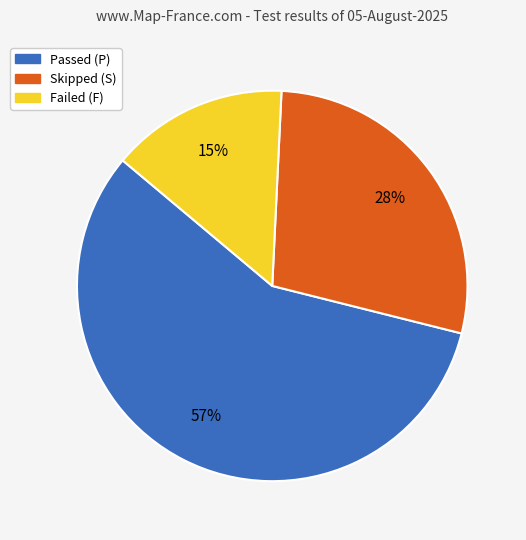

Which category has the smallest portion of the pie?

Failed (F)